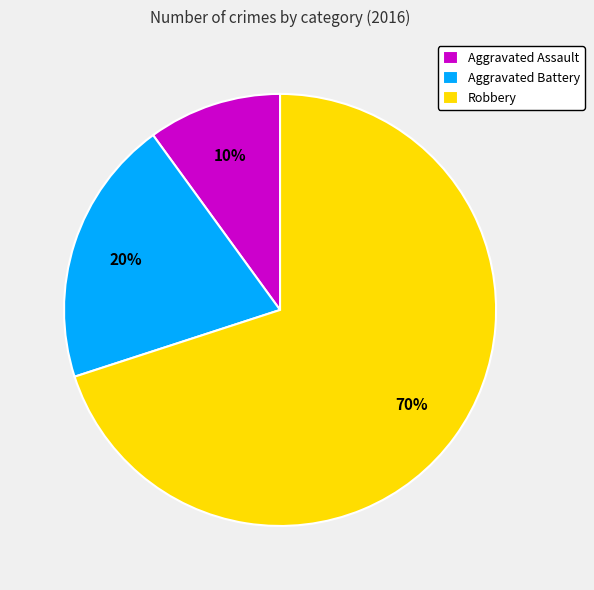

What percentage is the Robbery slice, to the nearest percent?

70%